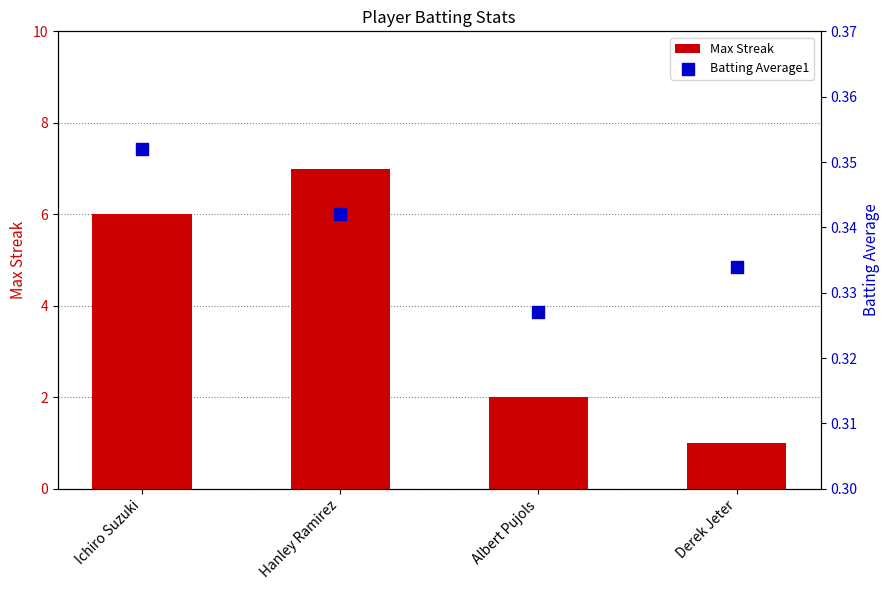

Which series reaches the maximum Y coordinate?

Max Streak